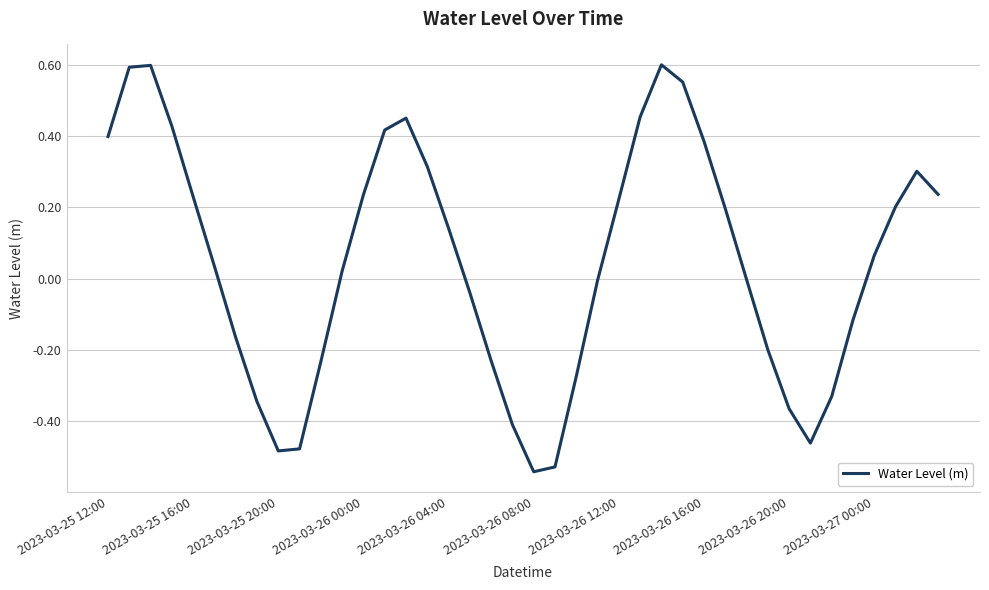

How many lines are shown in the chart?

1